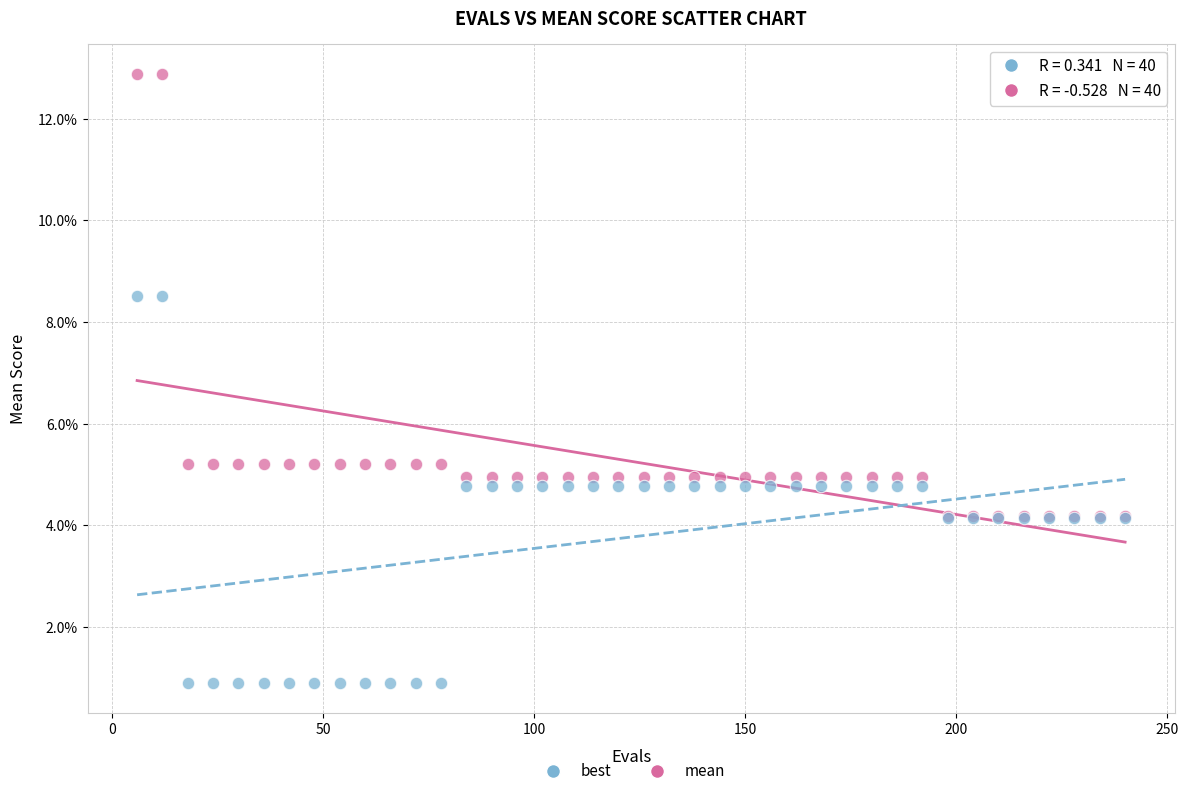

Which series reaches the maximum Y coordinate?

mean